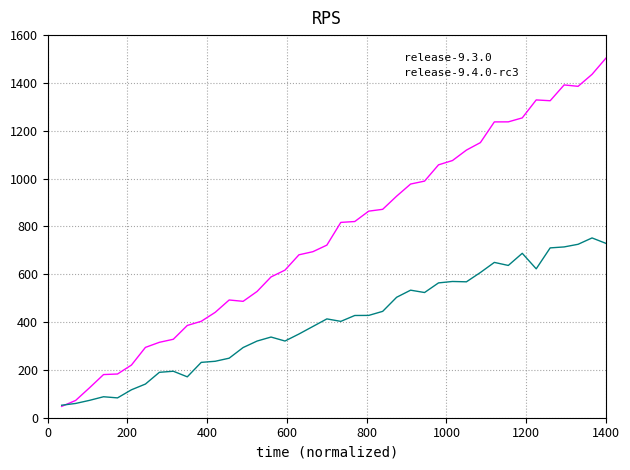

Which series ends up on top after the final intersection of release-9.4.0-rc3 and release-9.3.0?

release-9.3.0